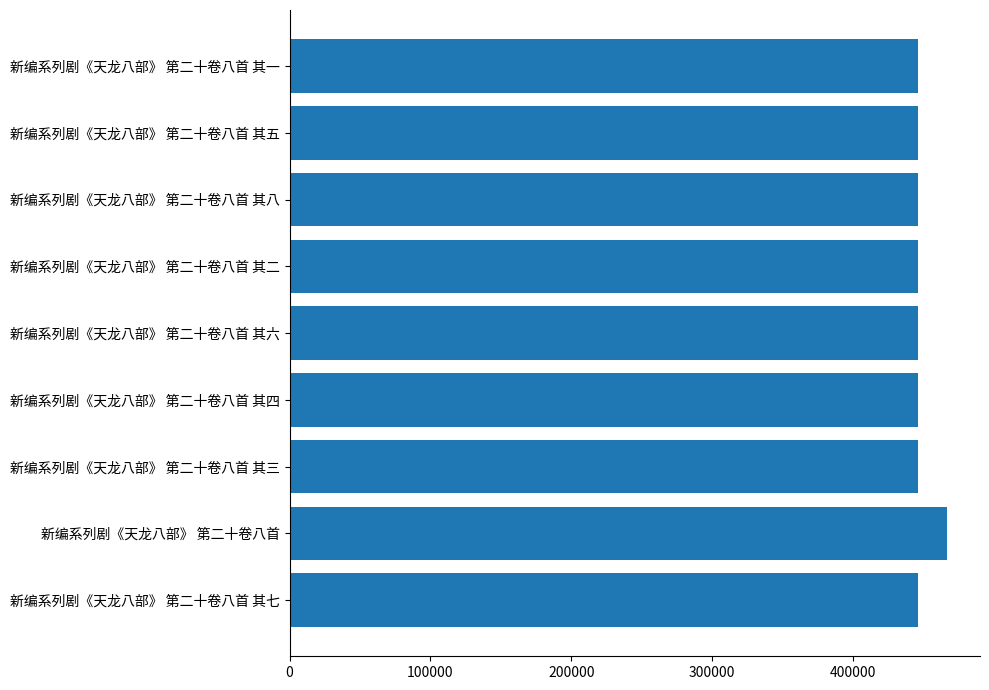

What is the average value?

448808